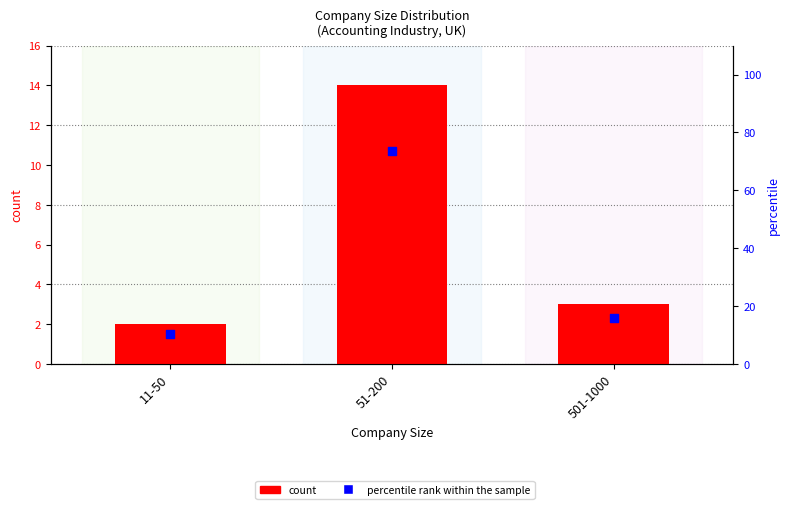

Which series contains the lowest Y value?

count